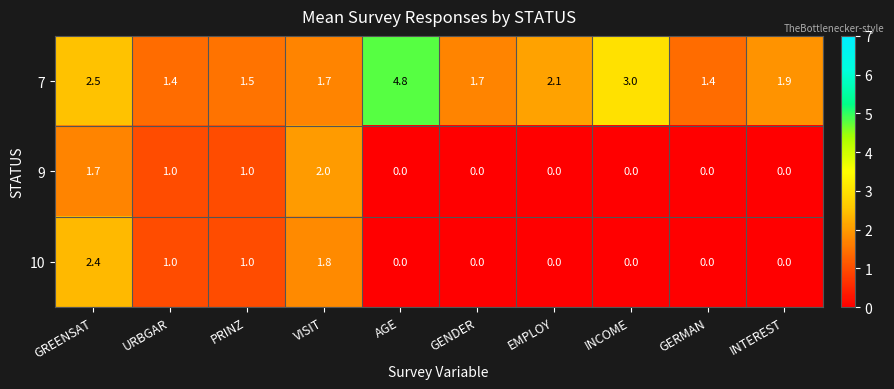

True or false: 9 has a value of 0.0 at GERMAN.

True